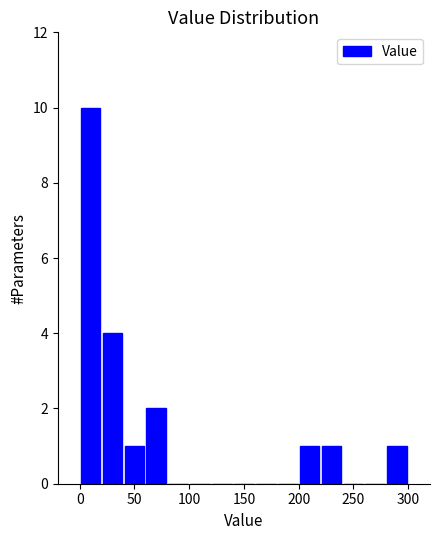

Reading left to right, list every bar in this chart as the range it spans on the x-axis followed by its height. The values are not printed on the chart, so give them approximately, as read against the axis.

0 to 20: 10
20 to 40: 4
40 to 60: 1
60 to 80: 2
80 to 100: 0
100 to 120: 0
120 to 140: 0
140 to 160: 0
160 to 180: 0
180 to 200: 0
200 to 220: 1
220 to 240: 1
240 to 260: 0
260 to 280: 0
280 to 300: 1